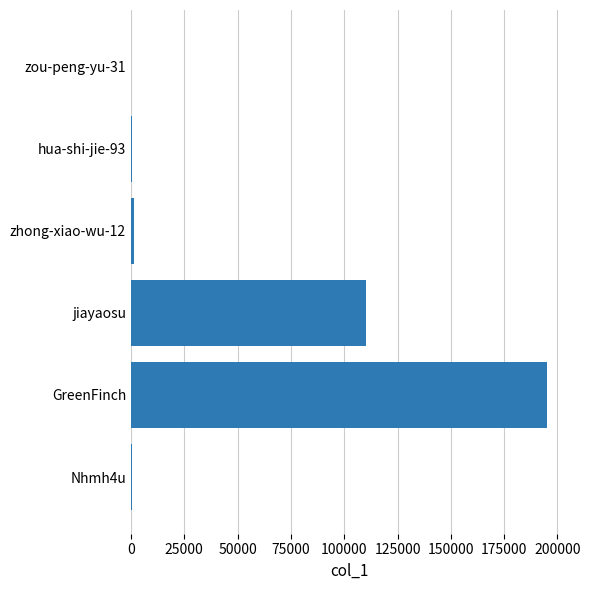

What is the sum of all values?

307683